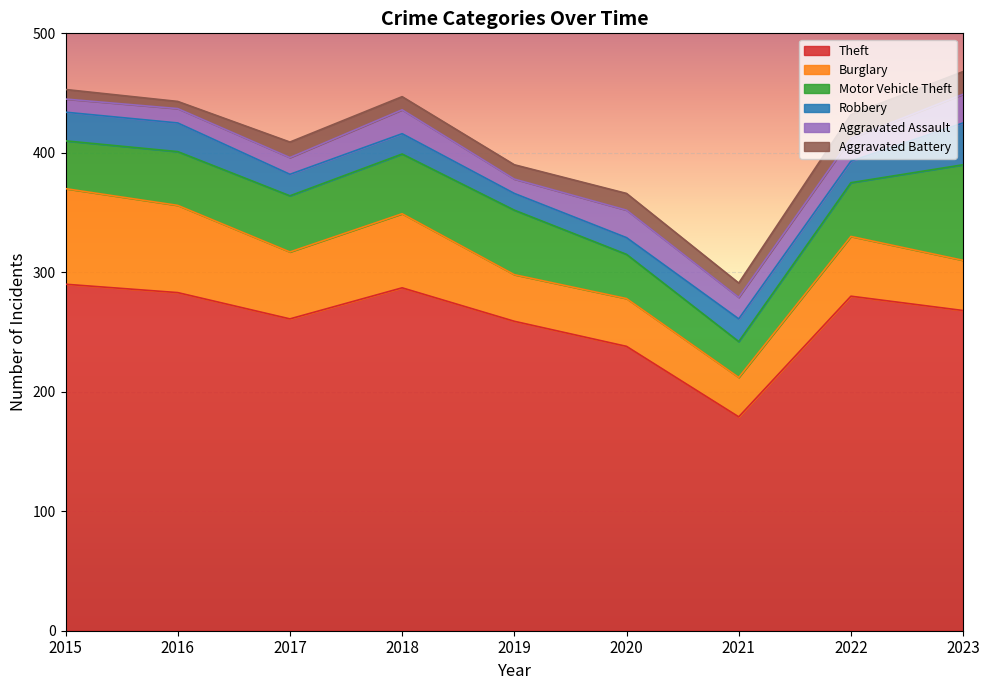

How many intersections are there between Robbery and Aggravated Assault?

6